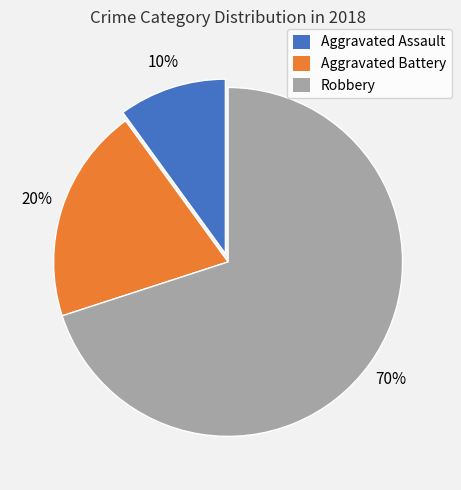

Rank the categories by value from highest to lowest.

Robbery, Aggravated Battery, Aggravated Assault